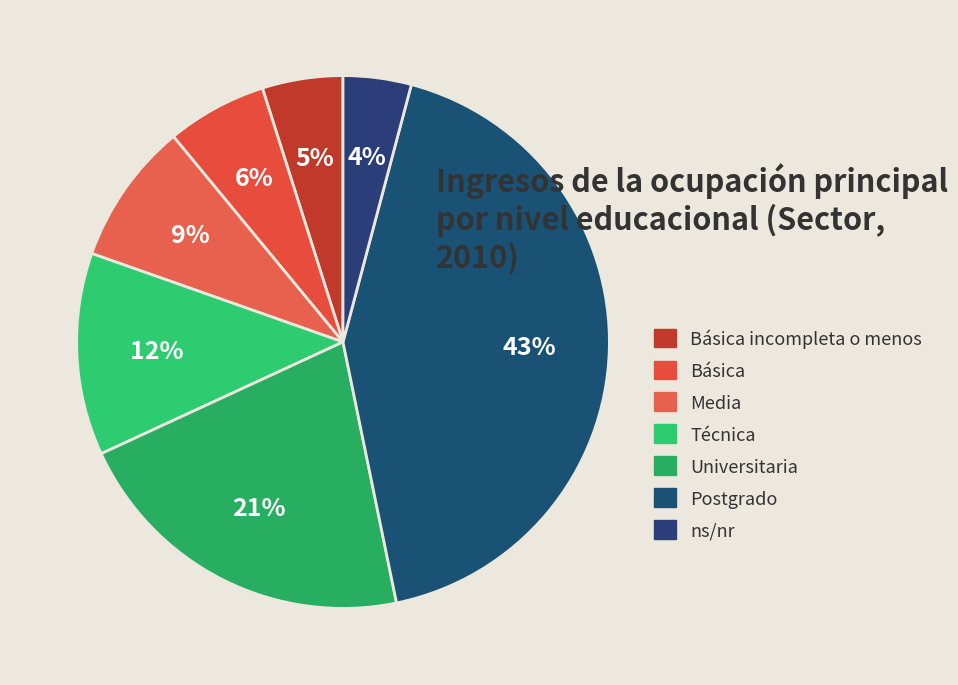

To the nearest percent, what is the difference between the largest and smallest slice percentages?

39%